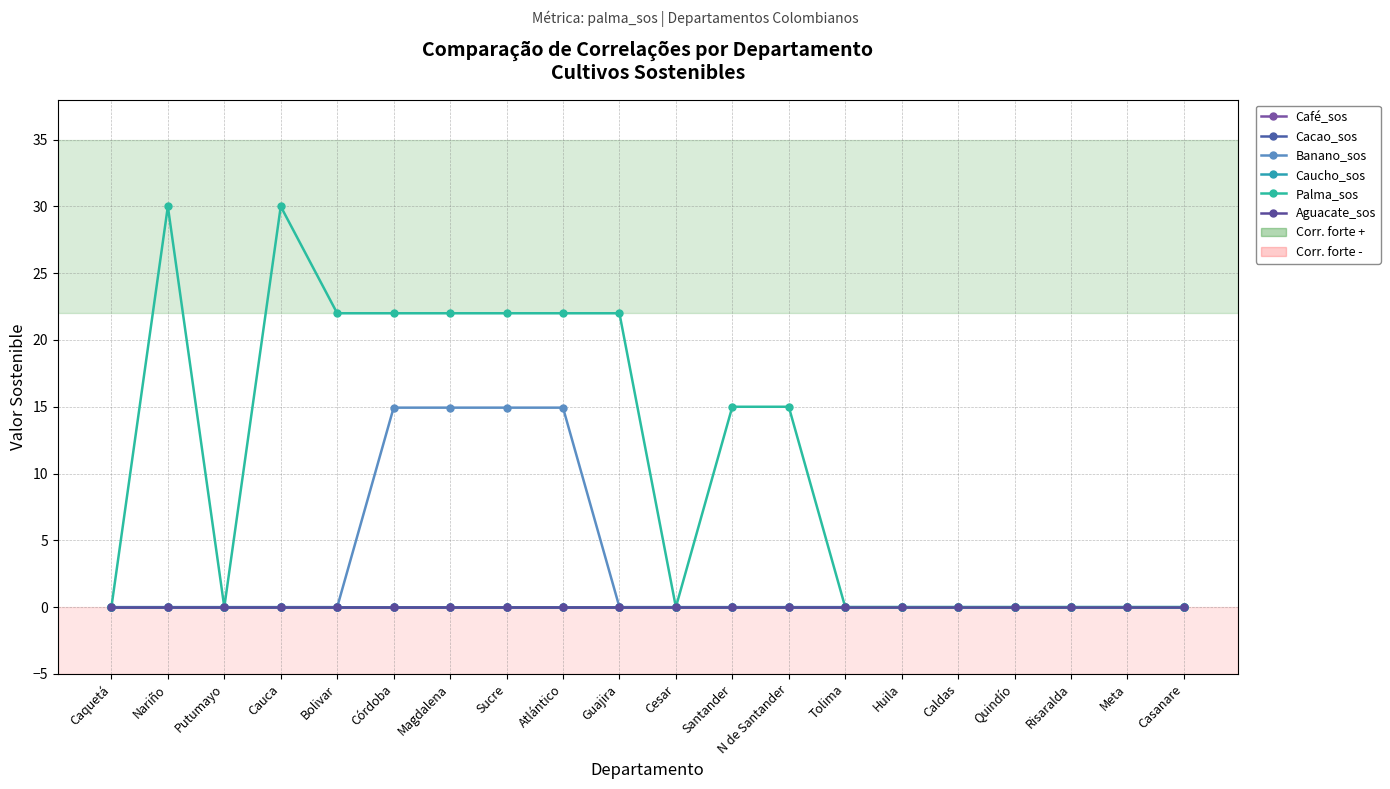

Reading left to right, transcribe all the data shown in this chart.

Café_sos: 0.0	0.0	0.0	0.0	0.0	0.0	0.0	0.0	0.0	0.0	0.0	0.0	0.0	0.0	0.0	0.0	0.0	0.0	0.0	0.0
Cacao_sos: 0.0	0.0	0.0	0.0	0.0	0.0	0.0	0.0	0.0	0.0	0.0	0.0	0.0	0.0	0.0	0.0	0.0	0.0	0.0	0.0
Banano_sos: 0.0	0.0	0.0	0.0	0.0	14.9	14.9	14.9	14.9	0.0	0.0	0.0	0.0	0.0	0.0	0.0	0.0	0.0	0.0	0.0
Caucho_sos: 0.0	0.0	0.0	0.0	0.0	0.0	0.0	0.0	0.0	0.0	0.0	0.0	0.0	0.0	0.0	0.0	0.0	0.0	0.0	0.0
Palma_sos: 0.0	30.0	0.0	30.0	22.0	22.0	22.0	22.0	22.0	22.0	0.0	15.0	15.0	0.0	0.0	0.0	0.0	0.0	0.0	0.0
Aguacate_sos: 0.0	0.0	0.0	0.0	0.0	0.0	0.0	0.0	0.0	0.0	0.0	0.0	0.0	0.0	0.0	0.0	0.0	0.0	0.0	0.0